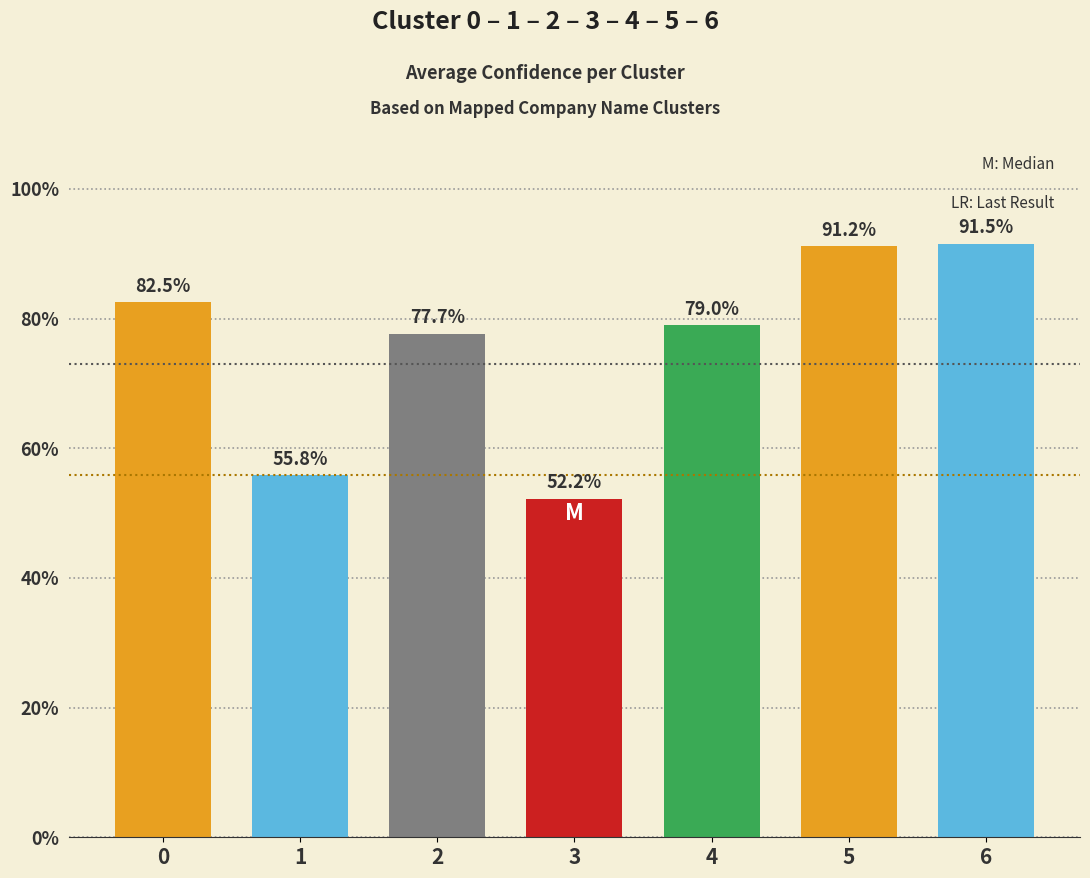

The chart shows a value of 55.8 at 1. True or false?

True